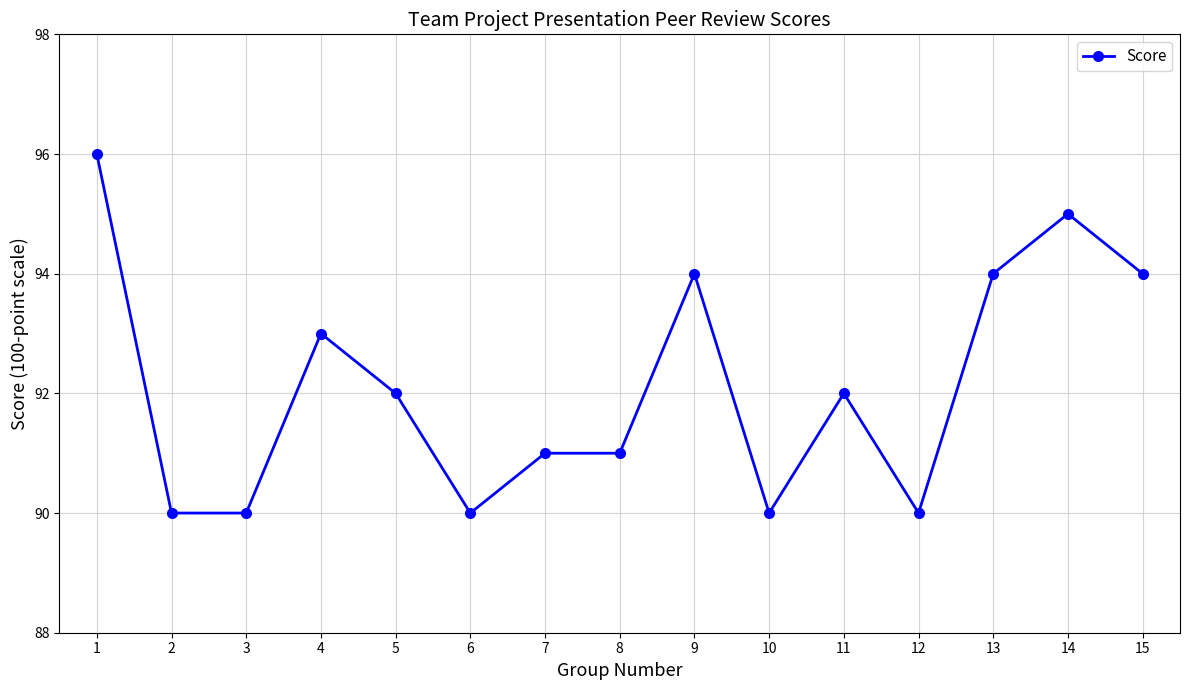

What is the smallest value displayed?

90